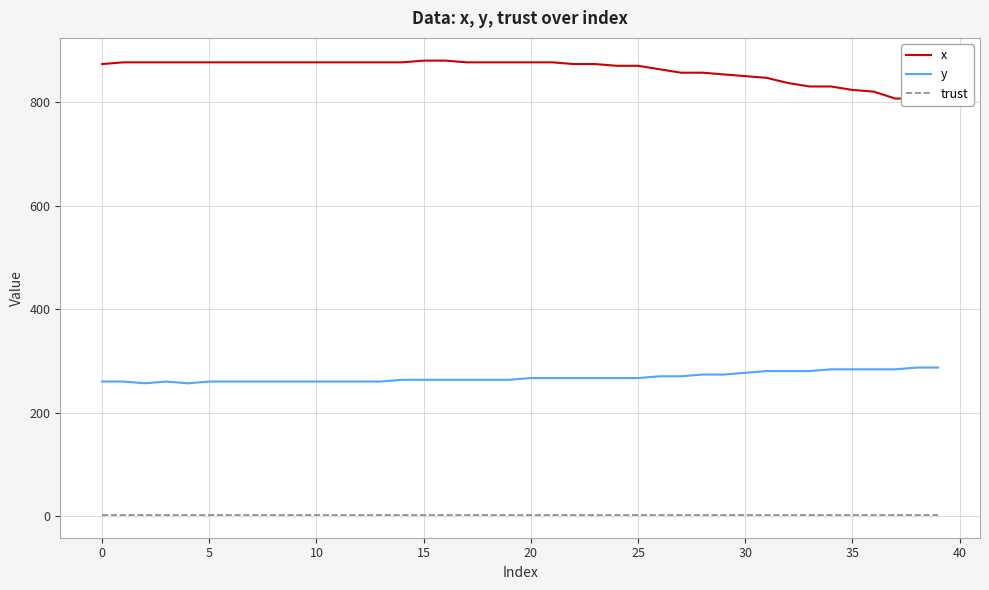

What is the maximum value for trust?

2.0